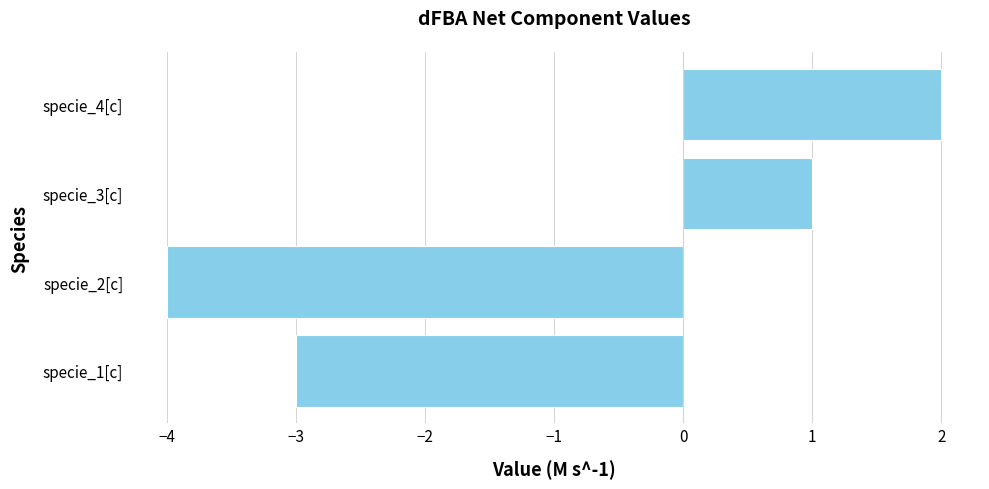

What is the sum of all values?

-4